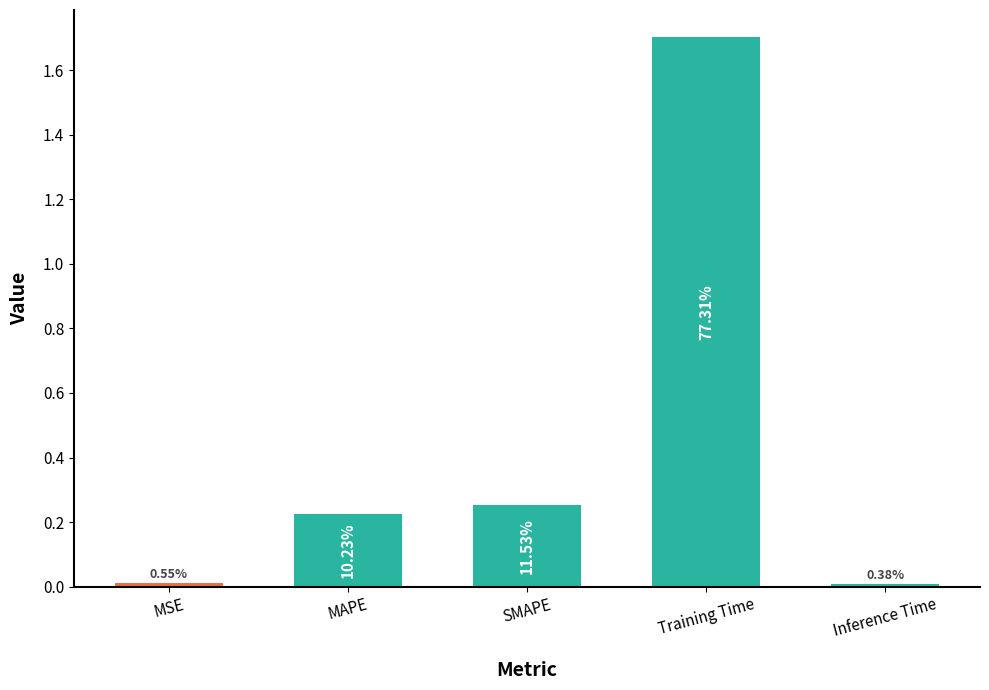

Where is the data nearest to the value 0?

Inference Time